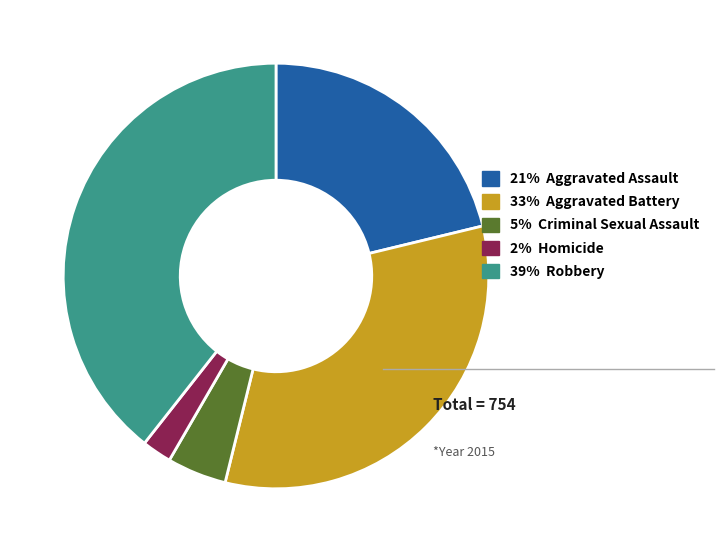

Rank the categories by value from highest to lowest.

39% Robbery, 33% Aggravated Battery, 21% Aggravated Assault, 5% Criminal Sexual Assault, 2% Homicide